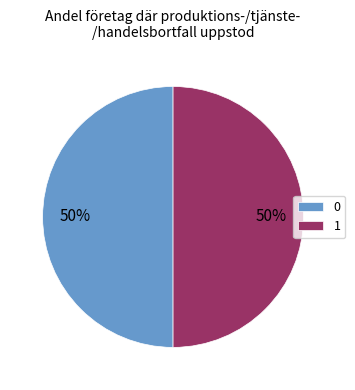

Do 1 and 0 together represent more than half of the pie?

Yes